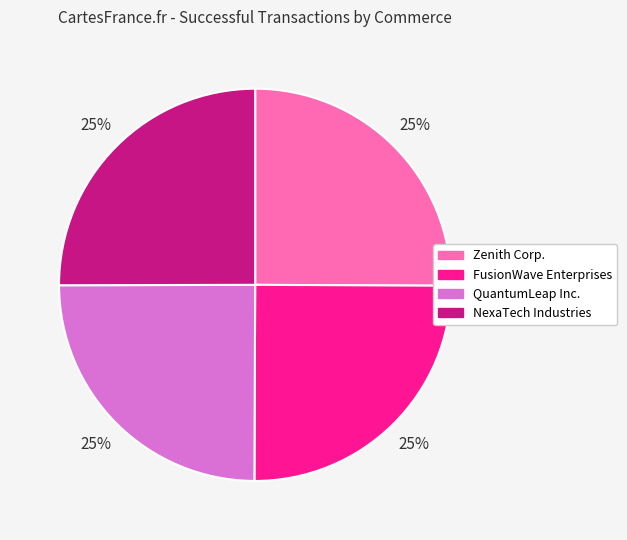

How many segments does this pie chart have?

4